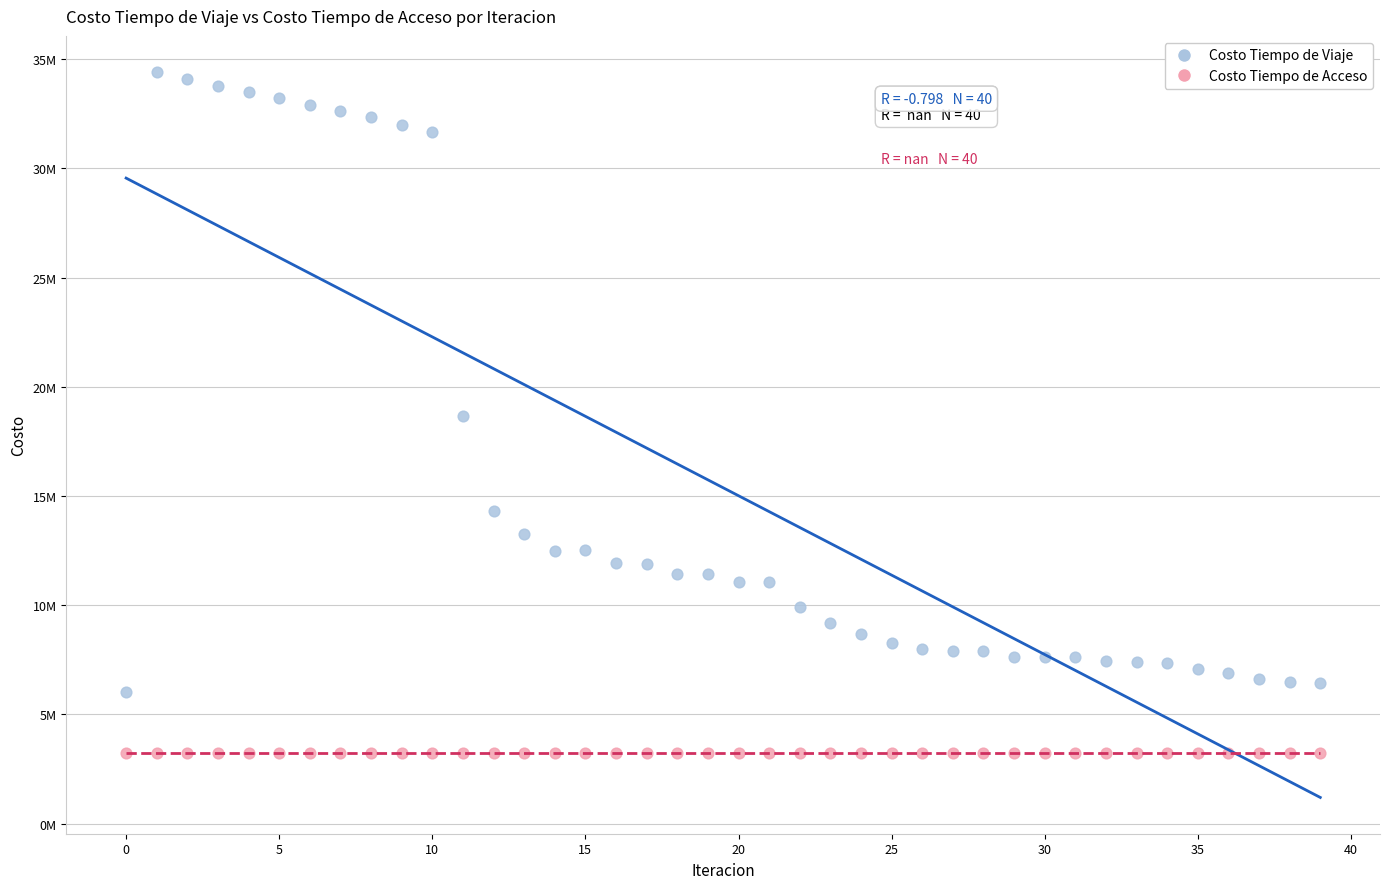

What are all the series names shown in the legend?

Costo Tiempo de Viaje, Costo Tiempo de Acceso